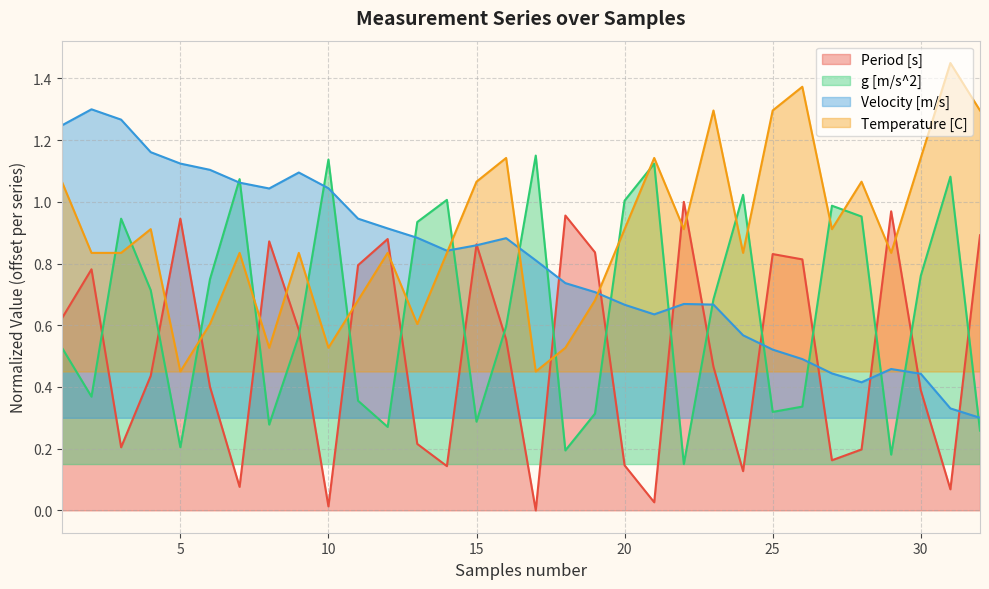

Which has a higher value, 24 or 1?

1